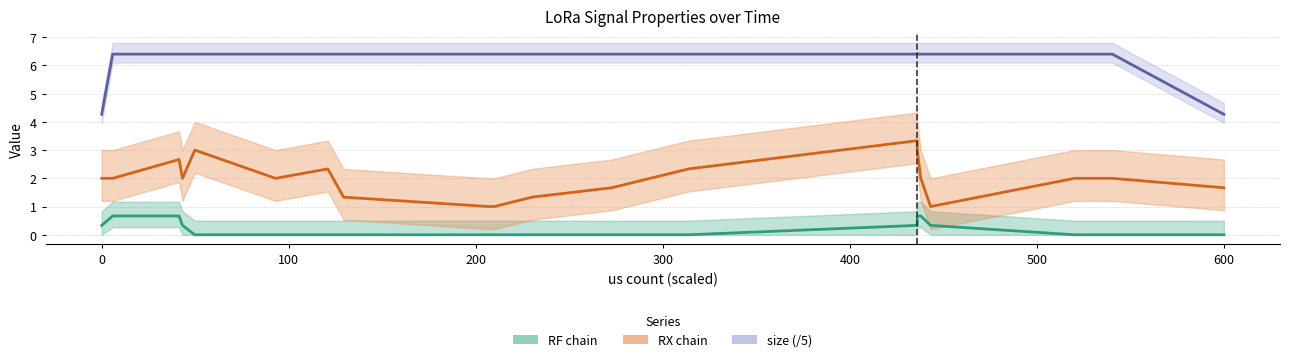

True or false: RF chain and size (/5) cross at least once.

False